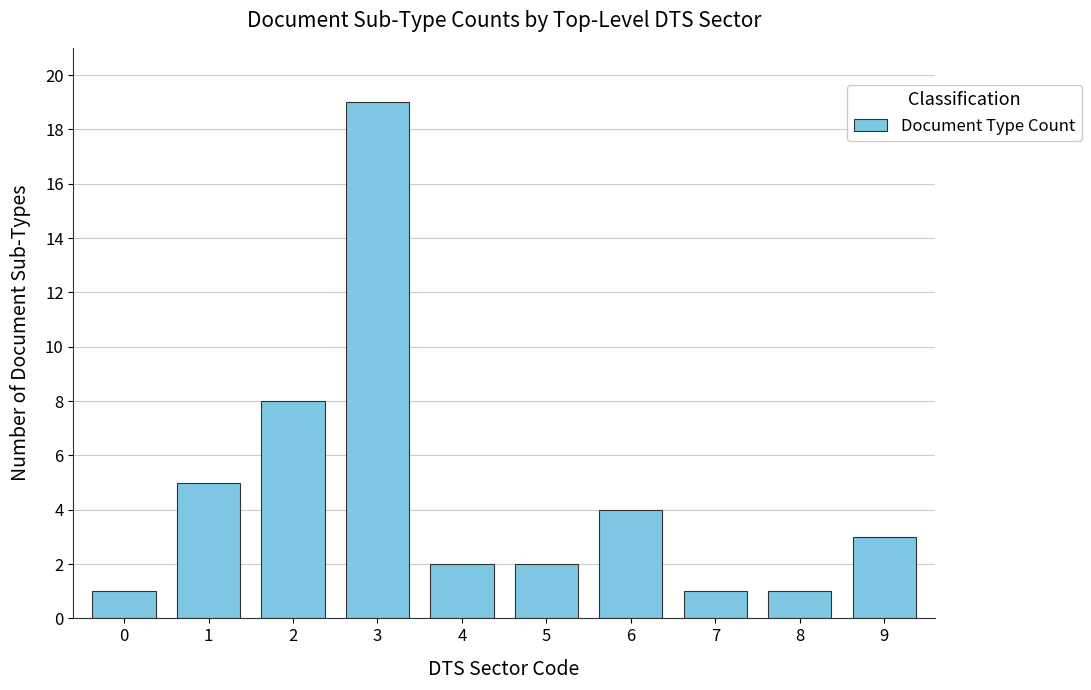

The value at 6 is 6. True or false?

False